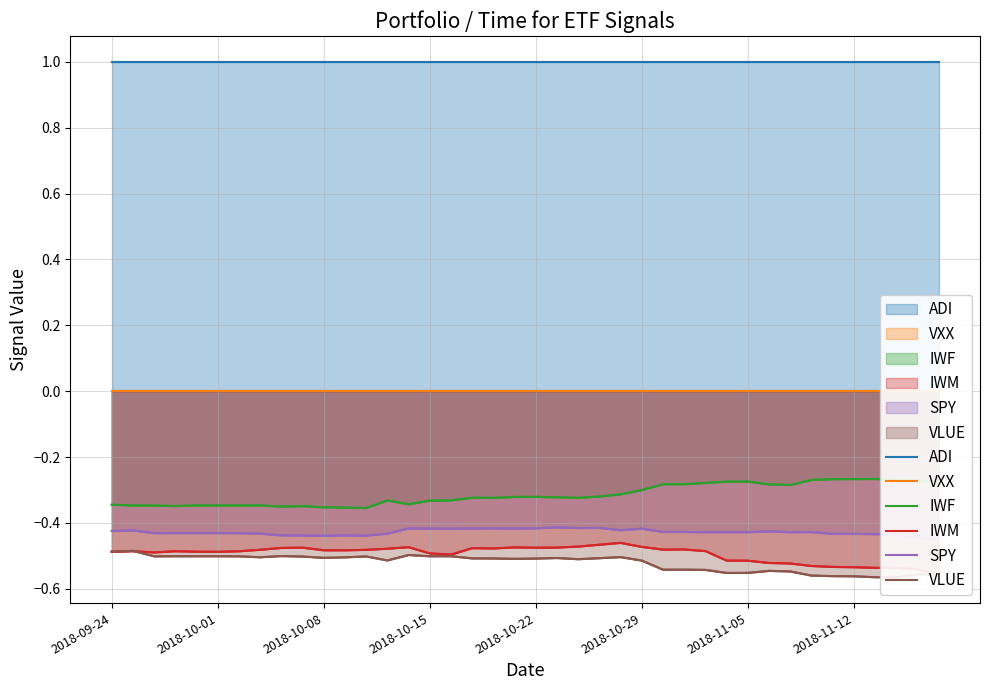

What is the highest value of the SPY series?

-0.4